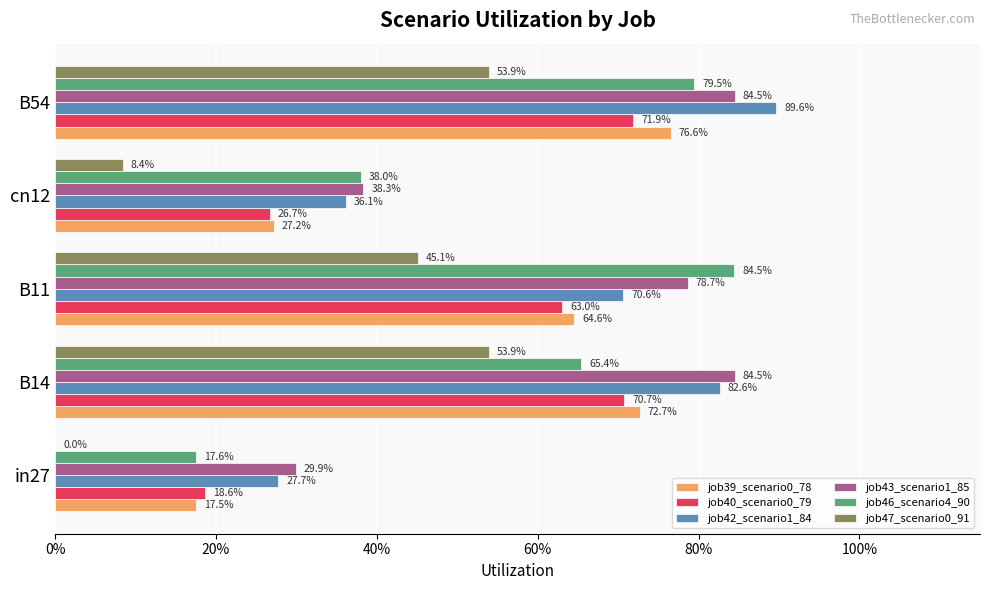

What are all the series names shown in the legend?

job39_scenario0_78, job40_scenario0_79, job42_scenario1_84, job43_scenario1_85, job46_scenario4_90, job47_scenario0_91